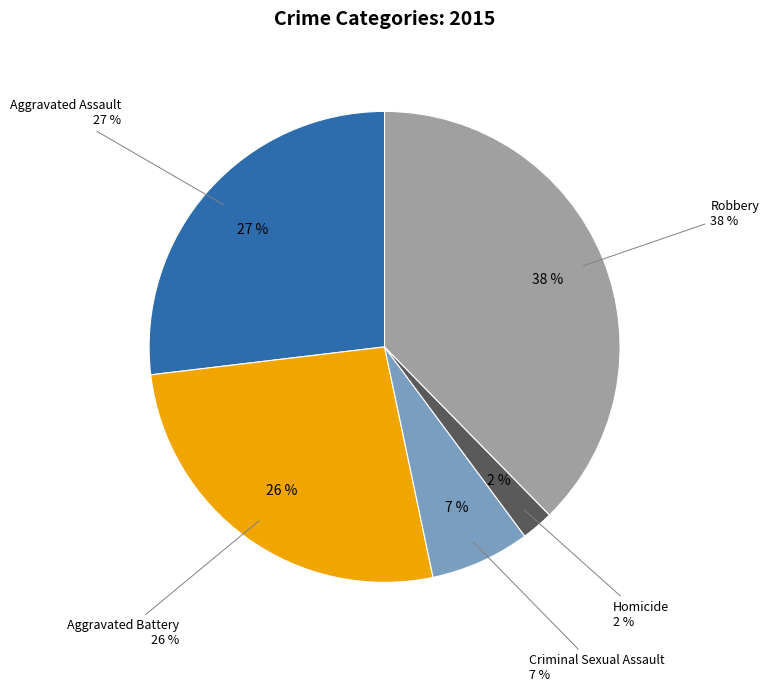

Does Aggravated Assault account for over 50% of the chart?

No